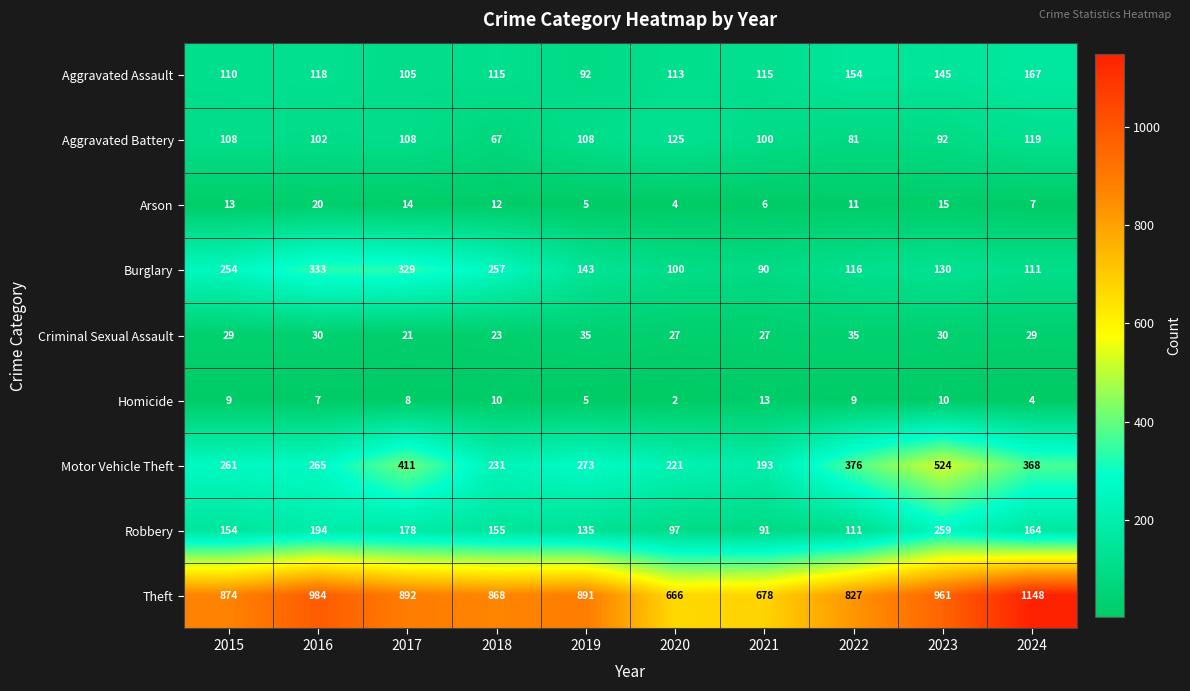

Is the value of Theft at 2023 greater than the value of Motor Vehicle Theft at 2020?

Yes